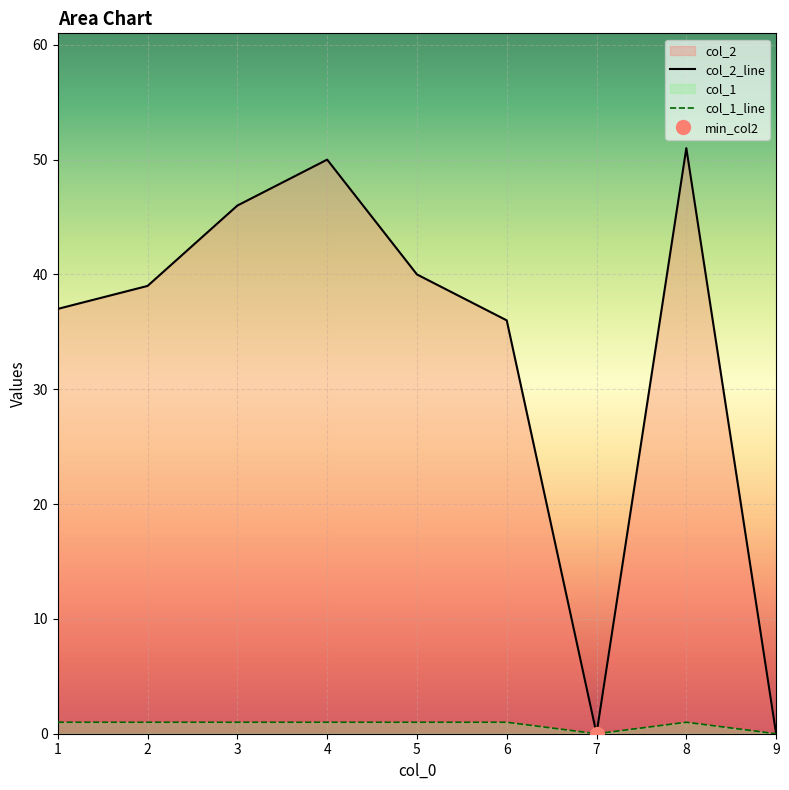

Which category has the lowest value across all series?

7